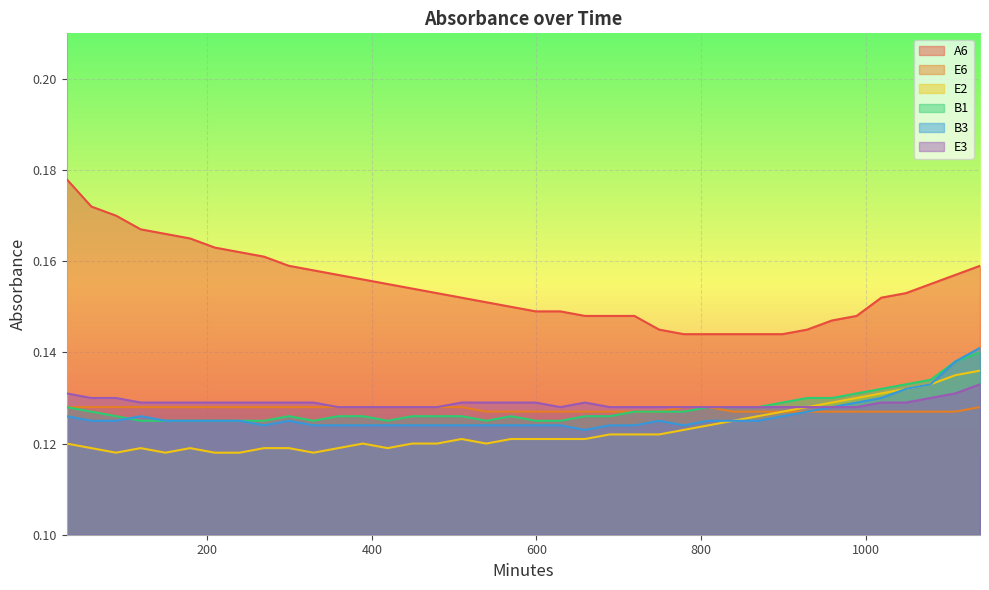

What are all the series names shown in the legend?

A6, E6, E2, B1, B3, E3